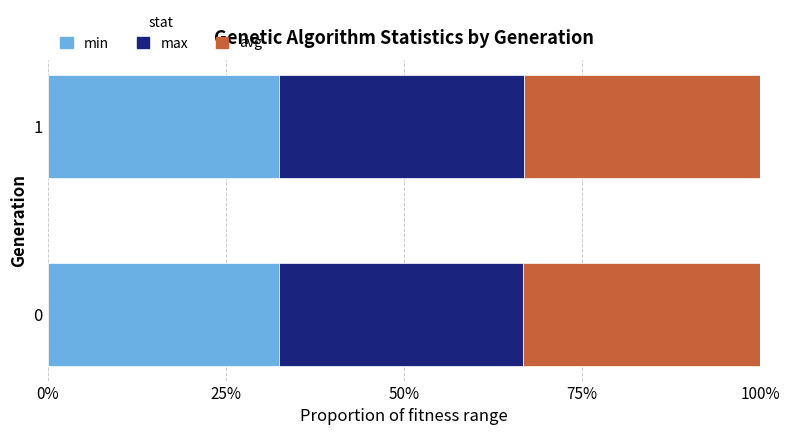

Count the max values in the range 0 to 1.

2